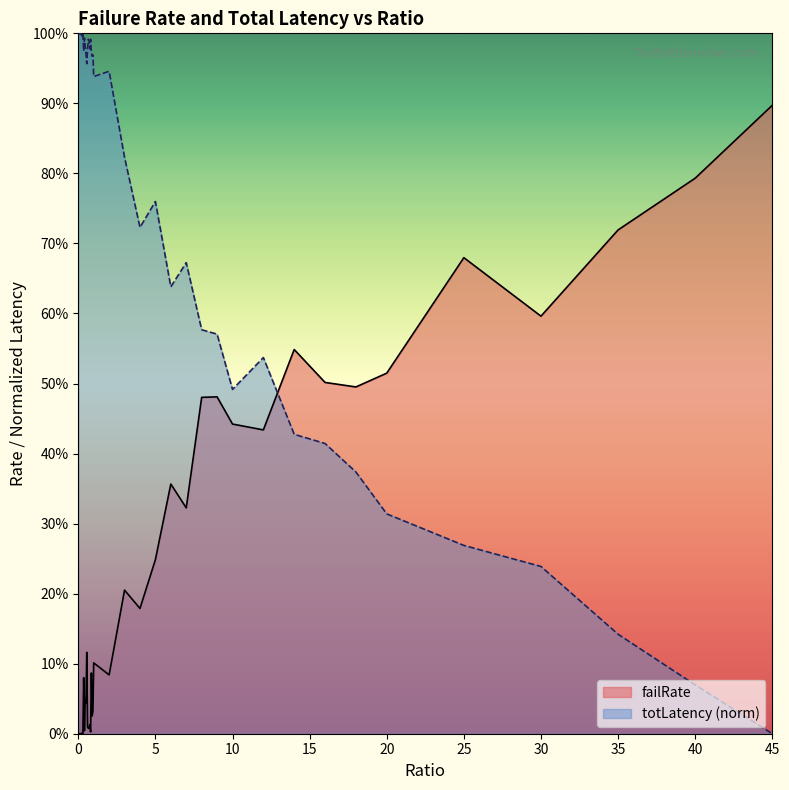

Between 0.1 and 0.6, which series saw the biggest shift?

totLatency